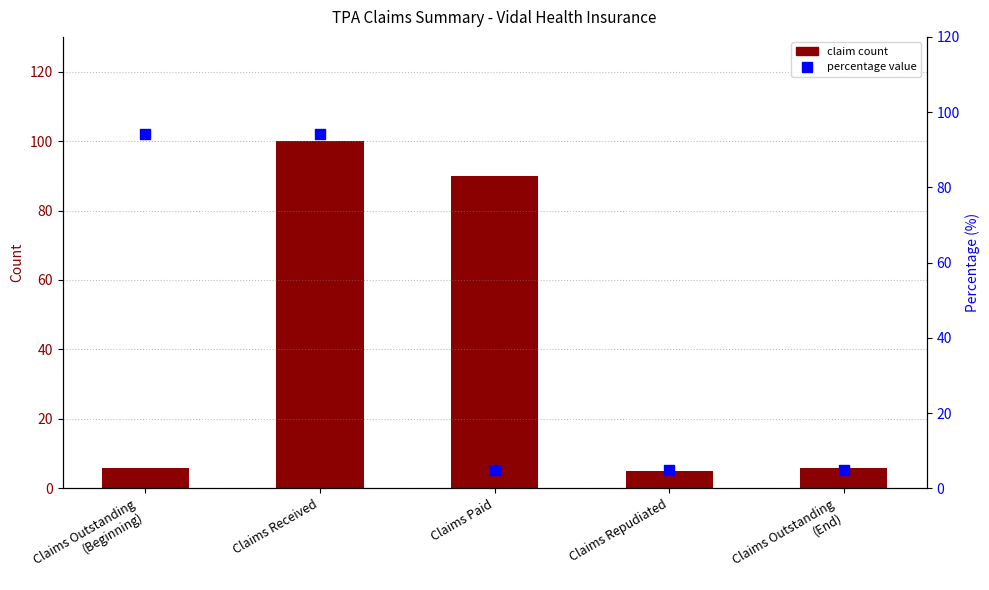

Is the value of percentile rank within the sample at Claims Paid greater than the value of transformed count at Claims Repudiated?

No